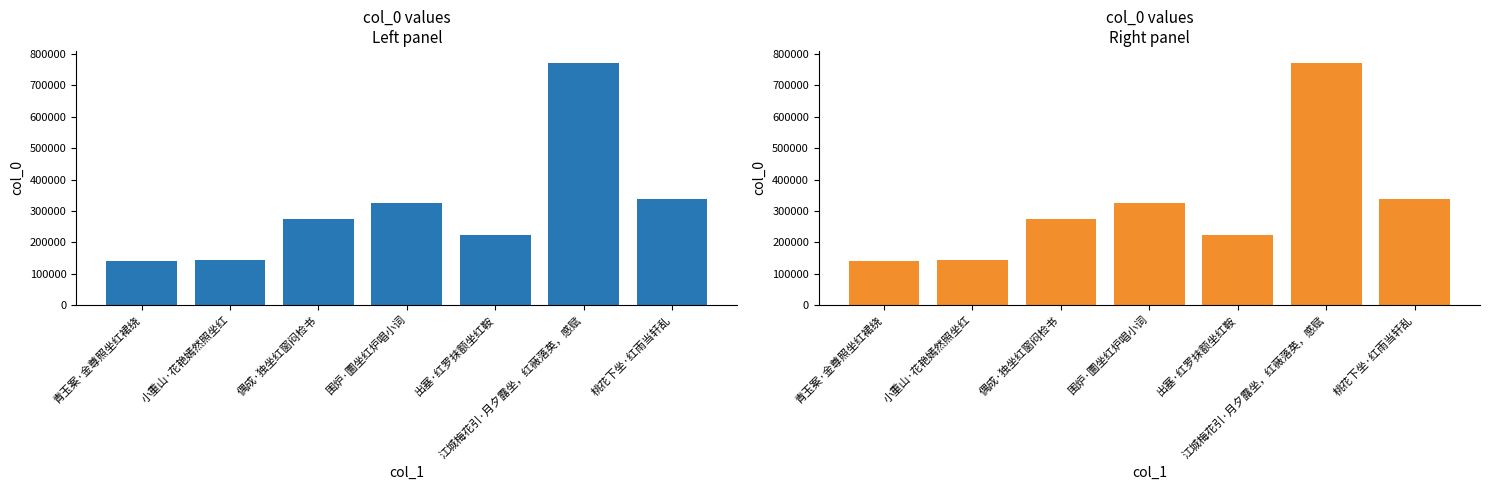

What is the change in value from 偶成·独坐红窗闷检书 to 围炉·圜坐红炉唱小词?

+52213